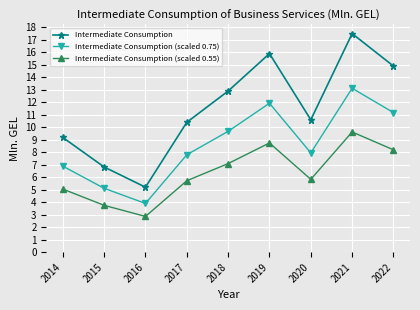

What is the total value across all series at 2014?

21.1